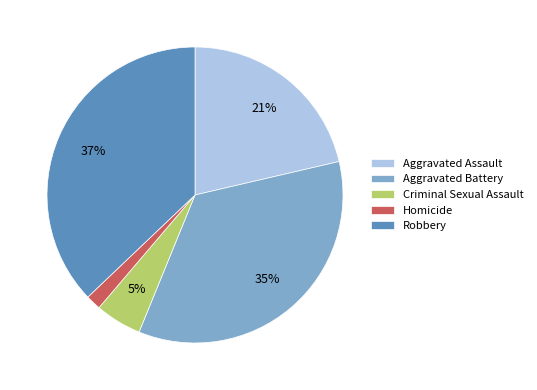

To the nearest percent, what percentage of the pie is Aggravated Battery?

35%